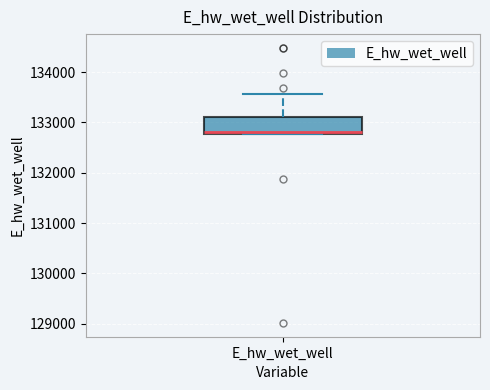

Read this box plot against the y-axis: the position of the median line, the range covered by the box, and the ends of both whiskers. The values are not printed on the chart, so give them approximately, as read against the axis.

median 132800, box 132800 to 133100, whiskers 132800 to 133600